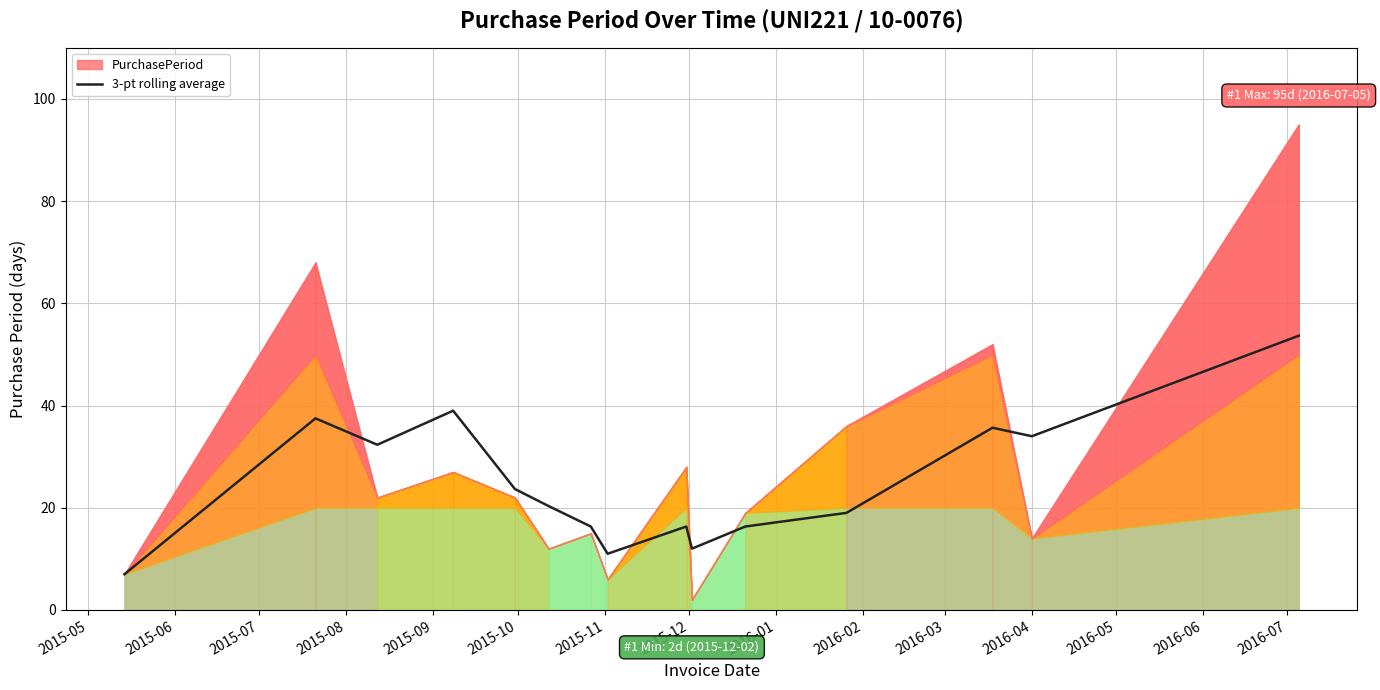

What is the highest value of the 3-pt rolling average series?

53.7